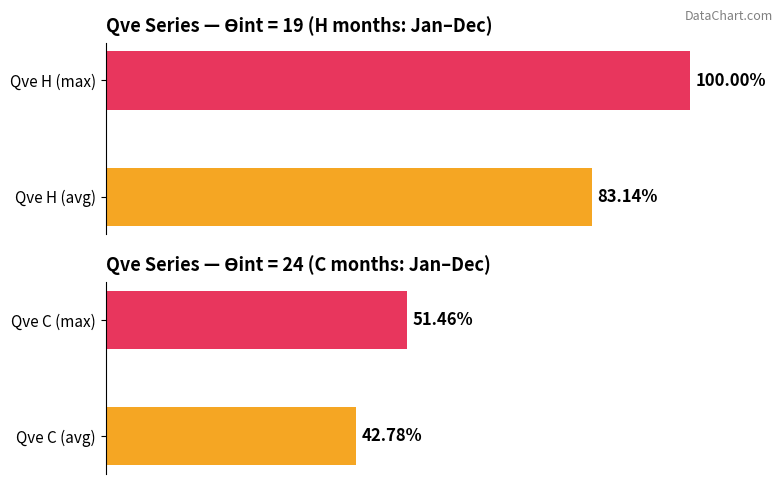

What is the difference between the ϴint=19 (H) values at Qve H (max) and Qve H (avg)?

16.9